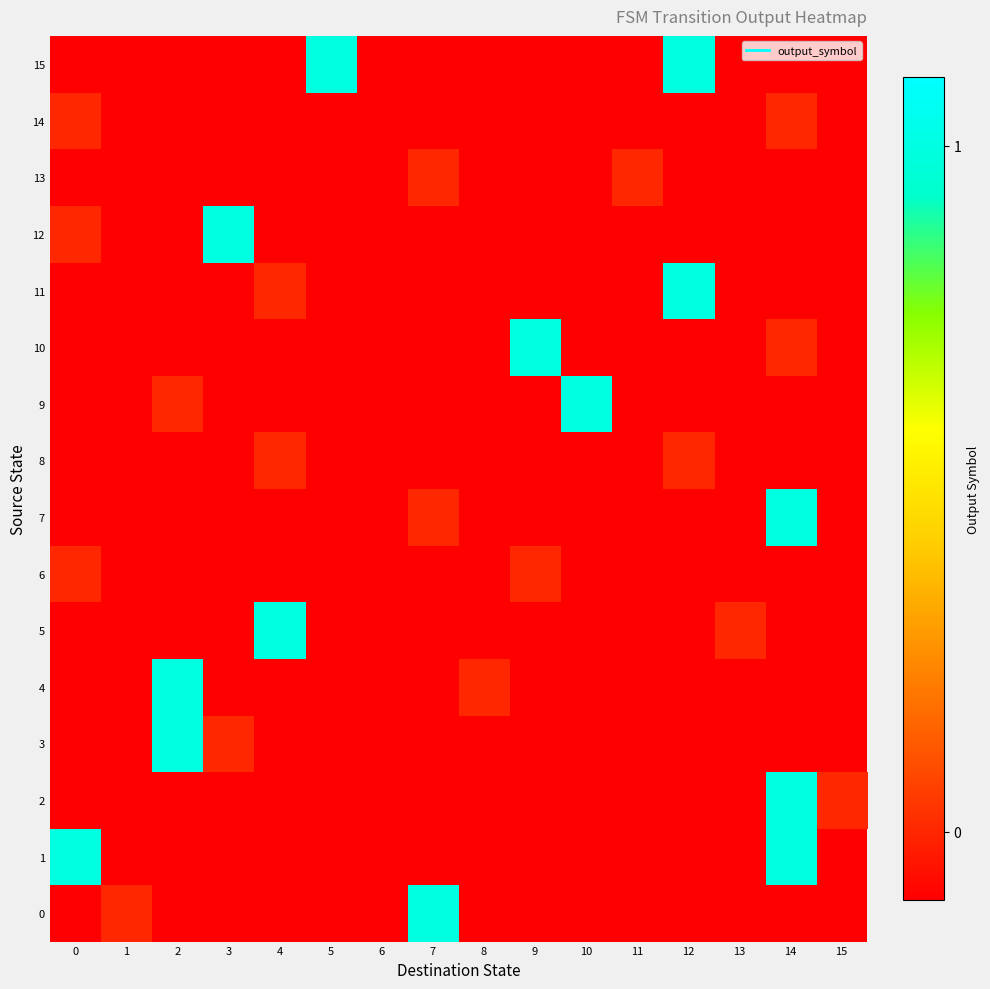

At which category does the chart reach its peak across all series?

7